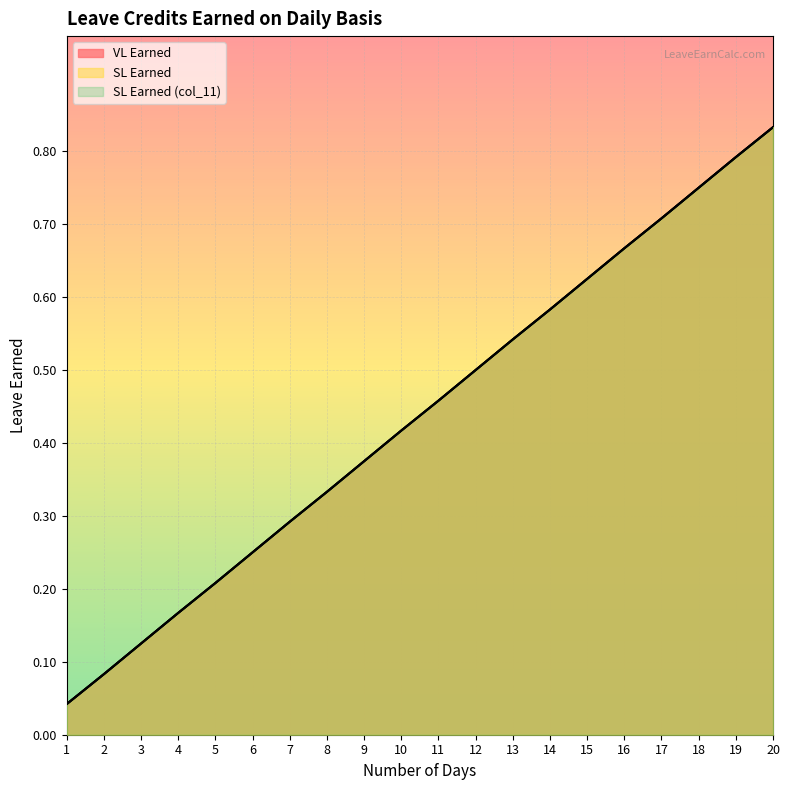

What is the difference between the VL Earned values at 9 and 13?

0.2